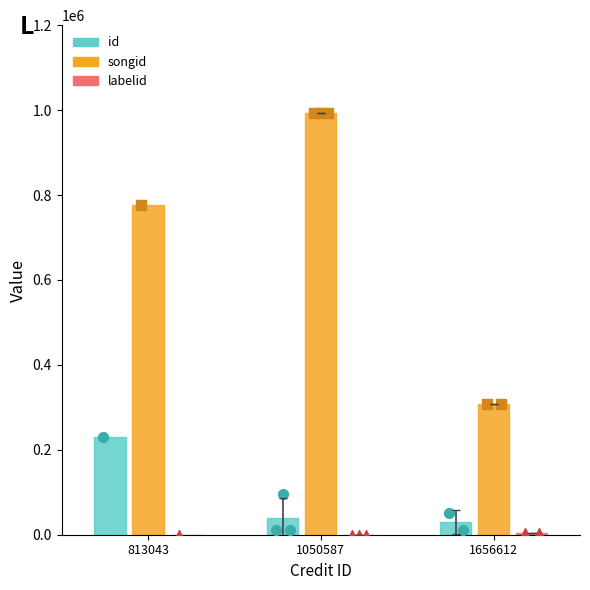

Is the value of id at 813043 greater than the value of labelid at 813043?

Yes